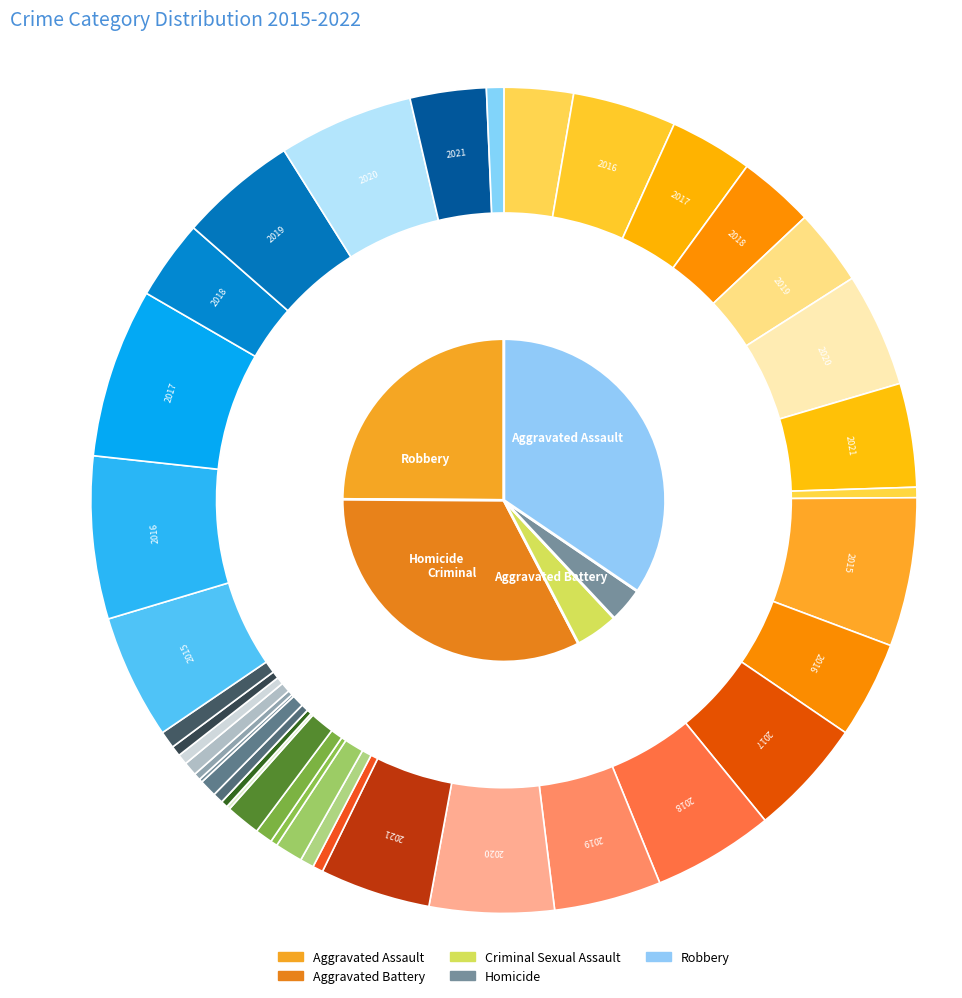

To the nearest percent, what percentage of the pie is Aggravated Battery?

25%